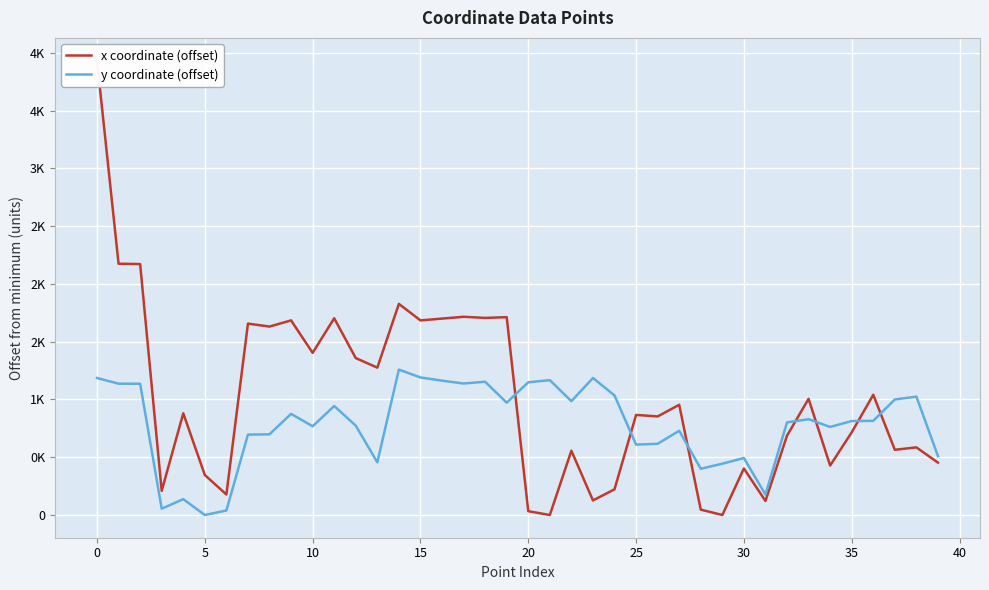

Between 20 and 29, which series saw the biggest shift?

y coordinate (offset)